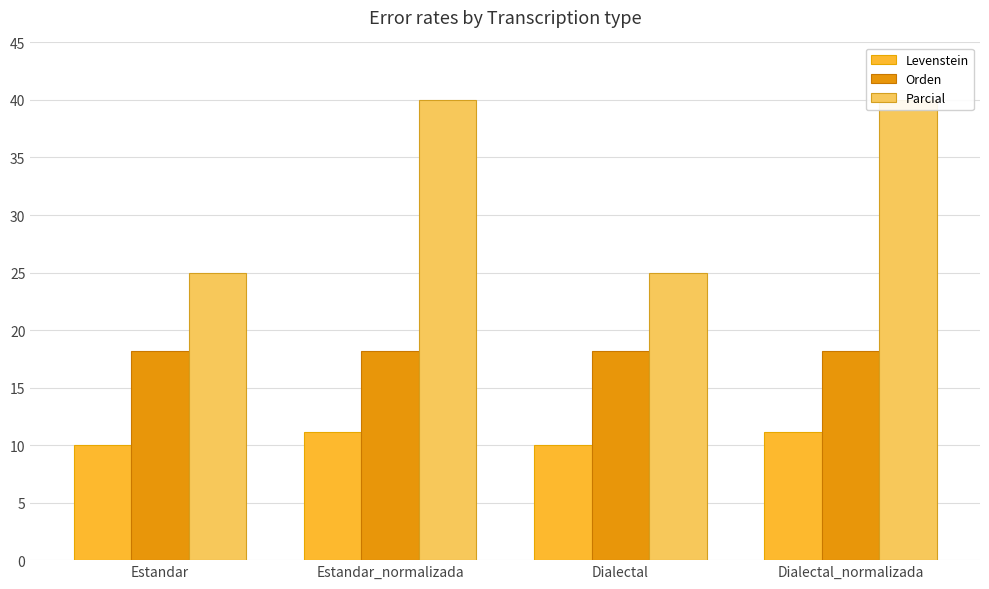

Rank the series by their maximum value, from lowest to highest.

Levenstein, Orden, Parcial